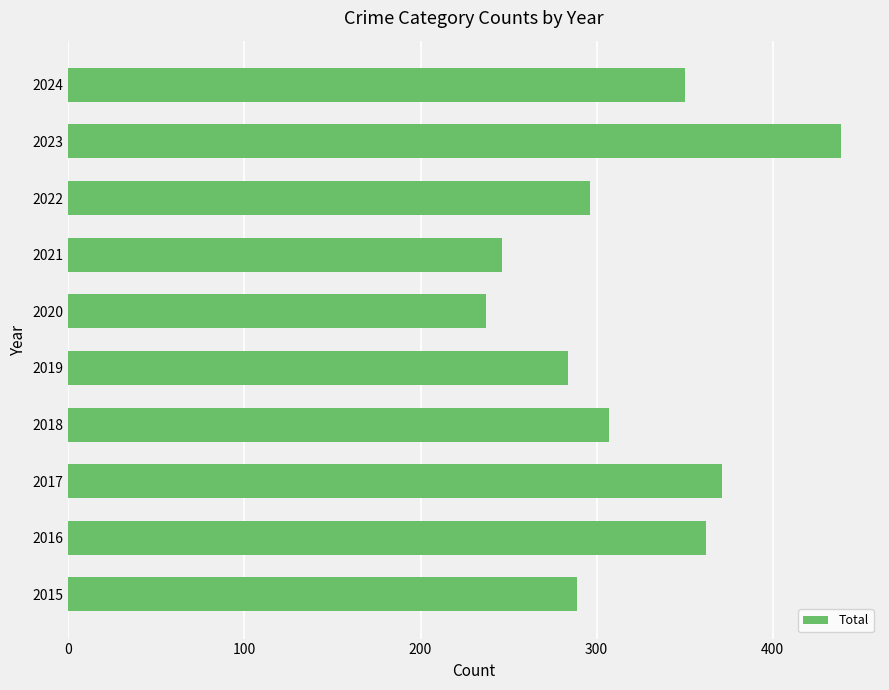

What is the approximate value at 2019, to the nearest 5?

285